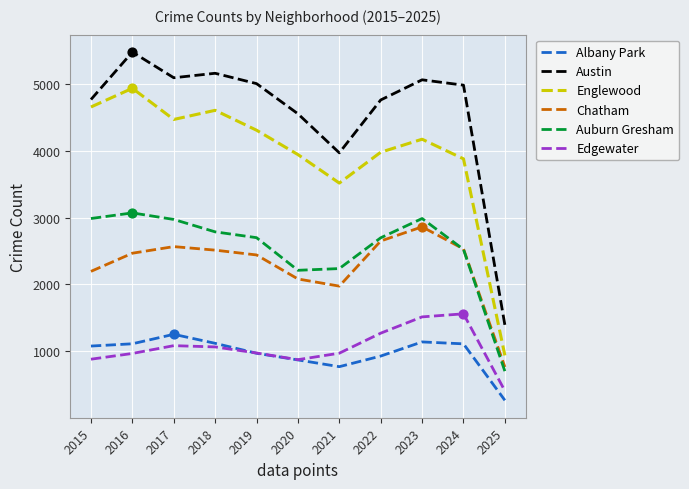

What is the total value across all series at 2020?

14533